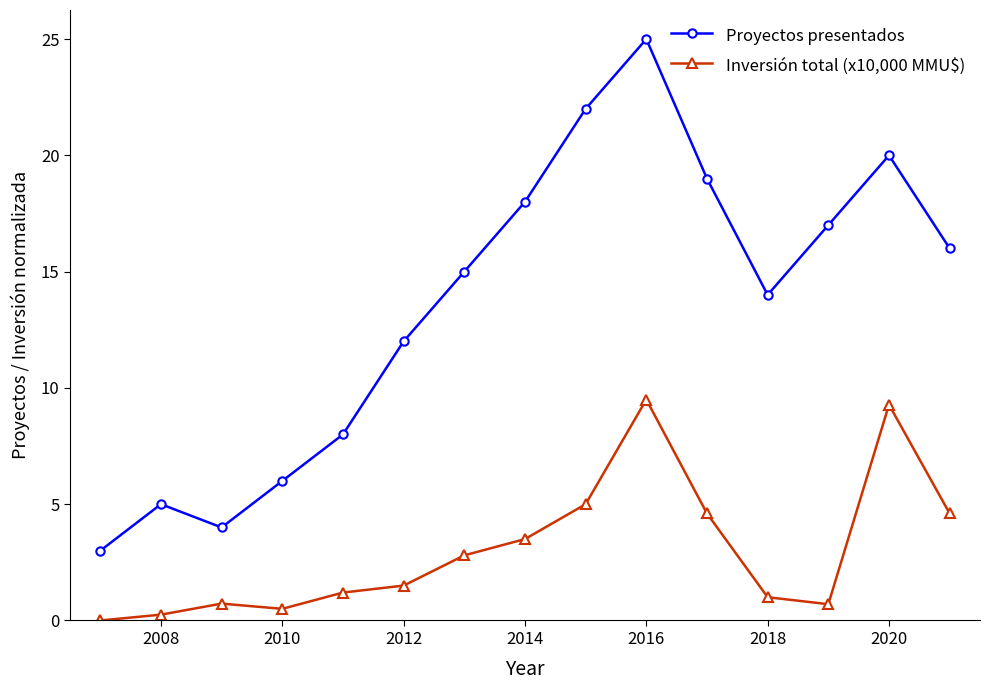

Which series has the largest total across all categories?

Proyectos presentados